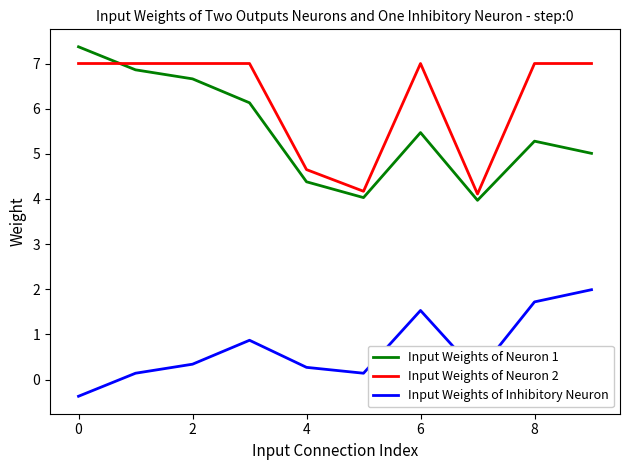

What is the difference between the maximum and minimum values in the Input Weights of Neuron 2 series?

2.9